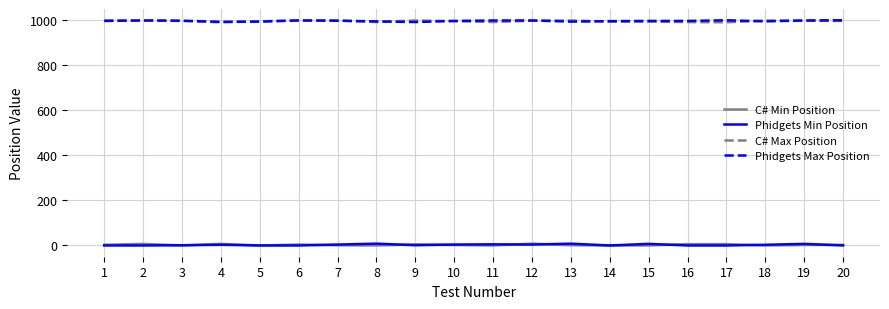

Count the number of data series in this chart.

4